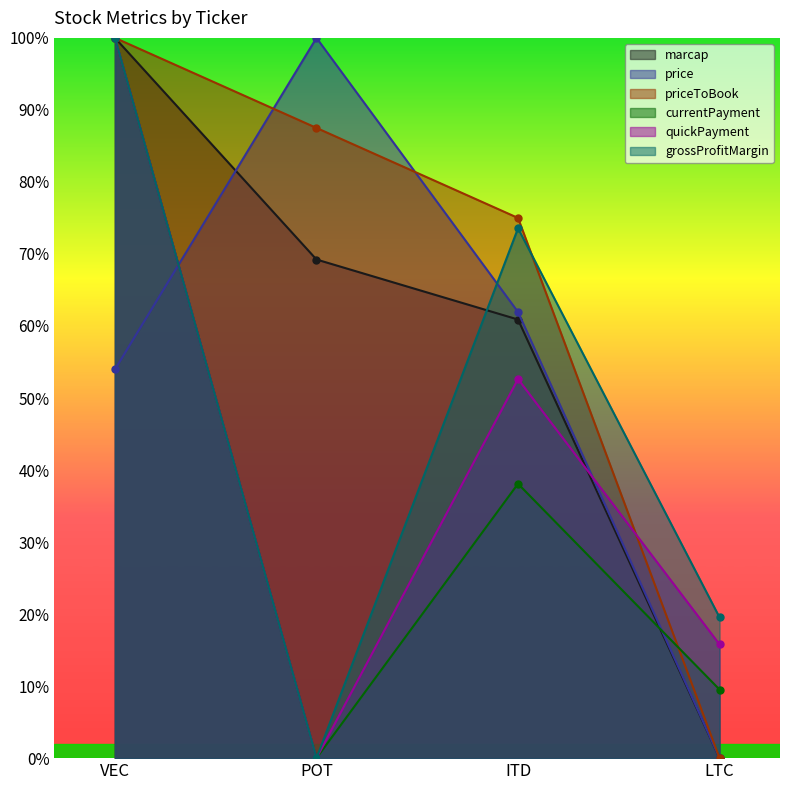

Does the chart display data point markers on the line(s)?

Yes